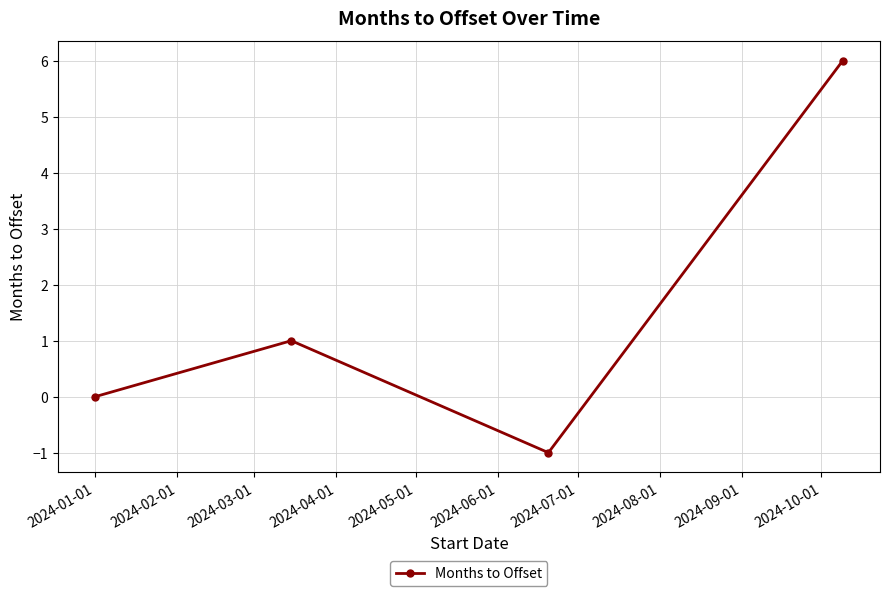

How many data points does each series have?

4